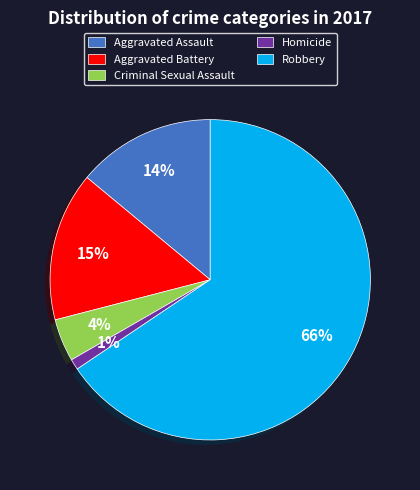

Rank the categories by value from lowest to highest.

Homicide, Criminal Sexual Assault, Aggravated Assault, Aggravated Battery, Robbery